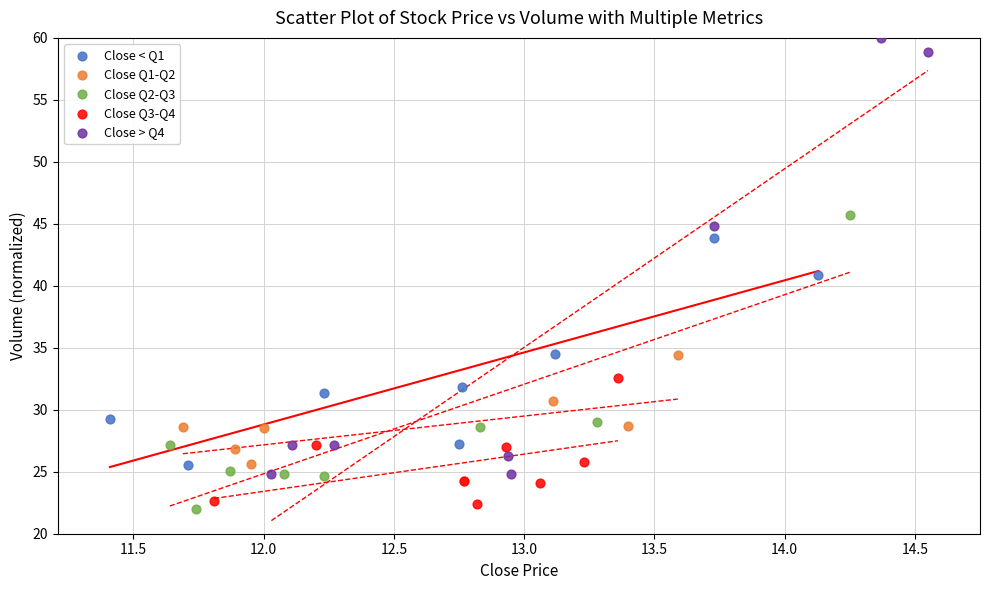

Which series reaches the maximum Y coordinate?

Close > Q4